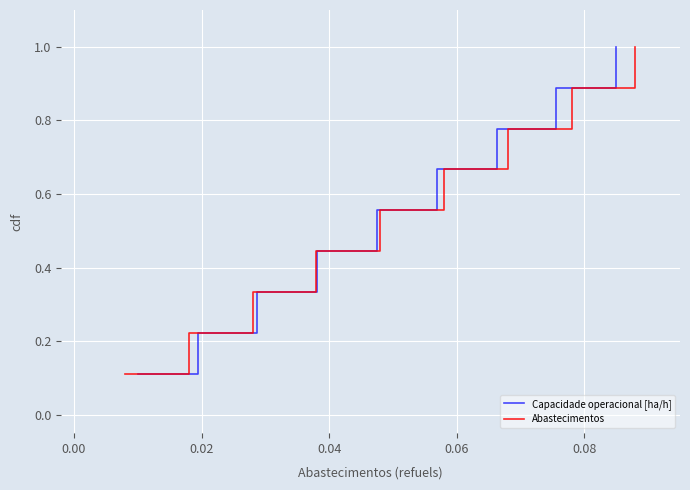

True or false: Capacidade operacional [ha/h] has more than 1 interior local peaks.

False